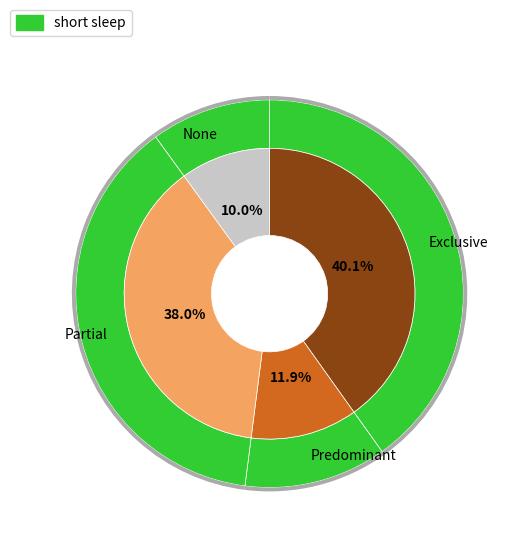

How many slices are in this pie chart?

4